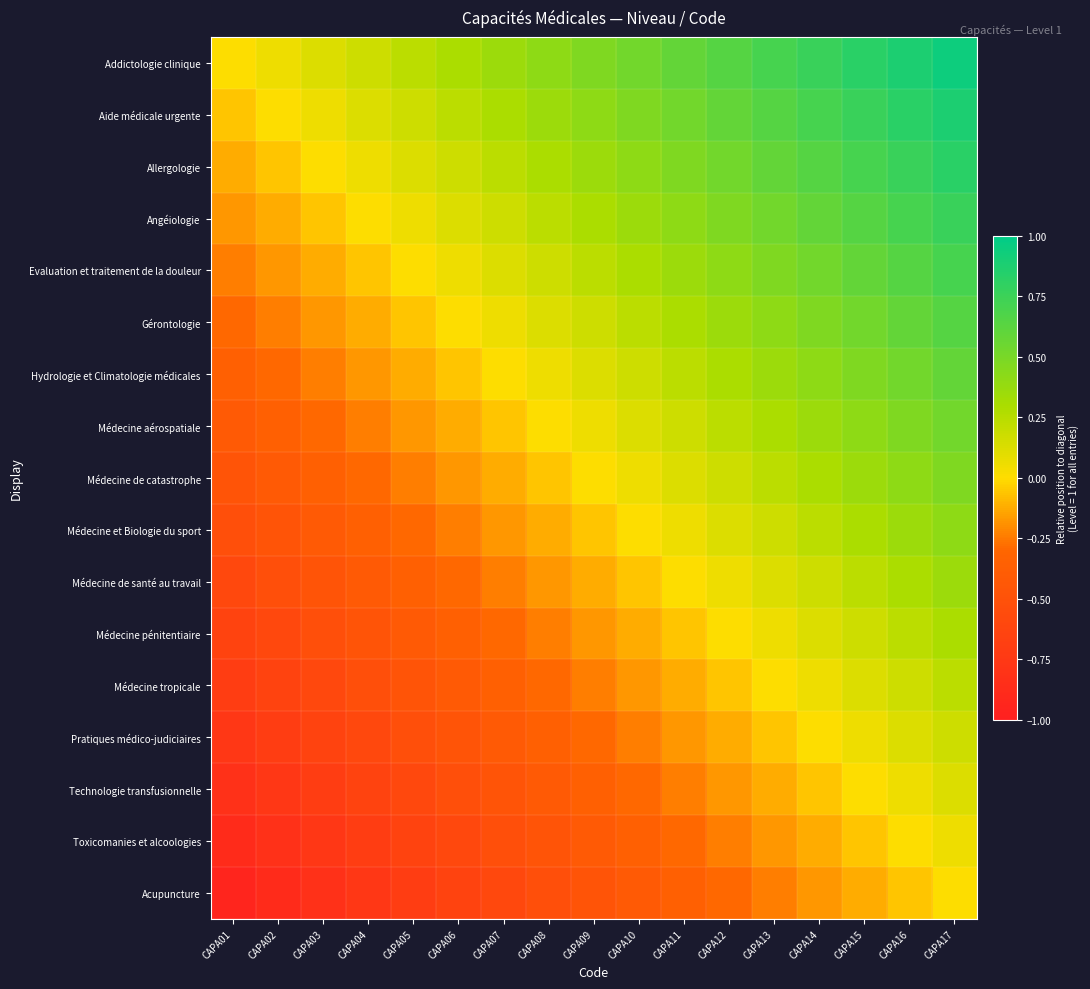

Reading left to right, extract all data points from this chart.

Addictologie clinique: CAPA01=0.0	CAPA02=0.1	CAPA03=0.1	CAPA04=0.2	CAPA05=0.2	CAPA06=0.3	CAPA07=0.4	CAPA08=0.4	CAPA09=0.5	CAPA10=0.5	CAPA11=0.6	CAPA12=0.6	CAPA13=0.7	CAPA14=0.8	CAPA15=0.8	CAPA16=0.9	CAPA17=0.9
Aide médicale urgente: CAPA01=-0.1	CAPA02=0.0	CAPA03=0.1	CAPA04=0.1	CAPA05=0.2	CAPA06=0.2	CAPA07=0.3	CAPA08=0.4	CAPA09=0.4	CAPA10=0.5	CAPA11=0.5	CAPA12=0.6	CAPA13=0.6	CAPA14=0.7	CAPA15=0.8	CAPA16=0.8	CAPA17=0.9
Allergologie: CAPA01=-0.1	CAPA02=-0.1	CAPA03=0.0	CAPA04=0.1	CAPA05=0.1	CAPA06=0.2	CAPA07=0.2	CAPA08=0.3	CAPA09=0.4	CAPA10=0.4	CAPA11=0.5	CAPA12=0.5	CAPA13=0.6	CAPA14=0.6	CAPA15=0.7	CAPA16=0.8	CAPA17=0.8
Angéiologie: CAPA01=-0.2	CAPA02=-0.1	CAPA03=-0.1	CAPA04=0.0	CAPA05=0.1	CAPA06=0.1	CAPA07=0.2	CAPA08=0.2	CAPA09=0.3	CAPA10=0.4	CAPA11=0.4	CAPA12=0.5	CAPA13=0.5	CAPA14=0.6	CAPA15=0.6	CAPA16=0.7	CAPA17=0.8
Evaluation et traitement de la douleur: CAPA01=-0.2	CAPA02=-0.2	CAPA03=-0.1	CAPA04=-0.1	CAPA05=0.0	CAPA06=0.1	CAPA07=0.1	CAPA08=0.2	CAPA09=0.2	CAPA10=0.3	CAPA11=0.4	CAPA12=0.4	CAPA13=0.5	CAPA14=0.5	CAPA15=0.6	CAPA16=0.6	CAPA17=0.7
Gérontologie: CAPA01=-0.3	CAPA02=-0.2	CAPA03=-0.2	CAPA04=-0.1	CAPA05=-0.1	CAPA06=0.0	CAPA07=0.1	CAPA08=0.1	CAPA09=0.2	CAPA10=0.2	CAPA11=0.3	CAPA12=0.4	CAPA13=0.4	CAPA14=0.5	CAPA15=0.5	CAPA16=0.6	CAPA17=0.6
Hydrologie et Climatologie médicales: CAPA01=-0.4	CAPA02=-0.3	CAPA03=-0.2	CAPA04=-0.2	CAPA05=-0.1	CAPA06=-0.1	CAPA07=0.0	CAPA08=0.1	CAPA09=0.1	CAPA10=0.2	CAPA11=0.2	CAPA12=0.3	CAPA13=0.4	CAPA14=0.4	CAPA15=0.5	CAPA16=0.5	CAPA17=0.6
Médecine aérospatiale: CAPA01=-0.4	CAPA02=-0.4	CAPA03=-0.3	CAPA04=-0.2	CAPA05=-0.2	CAPA06=-0.1	CAPA07=-0.1	CAPA08=0.0	CAPA09=0.1	CAPA10=0.1	CAPA11=0.2	CAPA12=0.2	CAPA13=0.3	CAPA14=0.4	CAPA15=0.4	CAPA16=0.5	CAPA17=0.5
Médecine de catastrophe: CAPA01=-0.5	CAPA02=-0.4	CAPA03=-0.4	CAPA04=-0.3	CAPA05=-0.2	CAPA06=-0.2	CAPA07=-0.1	CAPA08=-0.1	CAPA09=0.0	CAPA10=0.1	CAPA11=0.1	CAPA12=0.2	CAPA13=0.2	CAPA14=0.3	CAPA15=0.4	CAPA16=0.4	CAPA17=0.5
Médecine et Biologie du sport: CAPA01=-0.5	CAPA02=-0.5	CAPA03=-0.4	CAPA04=-0.4	CAPA05=-0.3	CAPA06=-0.2	CAPA07=-0.2	CAPA08=-0.1	CAPA09=-0.1	CAPA10=0.0	CAPA11=0.1	CAPA12=0.1	CAPA13=0.2	CAPA14=0.2	CAPA15=0.3	CAPA16=0.4	CAPA17=0.4
Médecine de santé au travail: CAPA01=-0.6	CAPA02=-0.5	CAPA03=-0.5	CAPA04=-0.4	CAPA05=-0.4	CAPA06=-0.3	CAPA07=-0.2	CAPA08=-0.2	CAPA09=-0.1	CAPA10=-0.1	CAPA11=0.0	CAPA12=0.1	CAPA13=0.1	CAPA14=0.2	CAPA15=0.2	CAPA16=0.3	CAPA17=0.4
Médecine pénitentiaire: CAPA01=-0.6	CAPA02=-0.6	CAPA03=-0.5	CAPA04=-0.5	CAPA05=-0.4	CAPA06=-0.4	CAPA07=-0.3	CAPA08=-0.2	CAPA09=-0.2	CAPA10=-0.1	CAPA11=-0.1	CAPA12=0.0	CAPA13=0.1	CAPA14=0.1	CAPA15=0.2	CAPA16=0.2	CAPA17=0.3
Médecine tropicale: CAPA01=-0.7	CAPA02=-0.6	CAPA03=-0.6	CAPA04=-0.5	CAPA05=-0.5	CAPA06=-0.4	CAPA07=-0.4	CAPA08=-0.3	CAPA09=-0.2	CAPA10=-0.2	CAPA11=-0.1	CAPA12=-0.1	CAPA13=0.0	CAPA14=0.1	CAPA15=0.1	CAPA16=0.2	CAPA17=0.2
Pratiques médico-judiciaires: CAPA01=-0.8	CAPA02=-0.7	CAPA03=-0.6	CAPA04=-0.6	CAPA05=-0.5	CAPA06=-0.5	CAPA07=-0.4	CAPA08=-0.4	CAPA09=-0.3	CAPA10=-0.2	CAPA11=-0.2	CAPA12=-0.1	CAPA13=-0.1	CAPA14=0.0	CAPA15=0.1	CAPA16=0.1	CAPA17=0.2
Technologie transfusionnelle: CAPA01=-0.8	CAPA02=-0.8	CAPA03=-0.7	CAPA04=-0.6	CAPA05=-0.6	CAPA06=-0.5	CAPA07=-0.5	CAPA08=-0.4	CAPA09=-0.4	CAPA10=-0.3	CAPA11=-0.2	CAPA12=-0.2	CAPA13=-0.1	CAPA14=-0.1	CAPA15=0.0	CAPA16=0.1	CAPA17=0.1
Toxicomanies et alcoologies: CAPA01=-0.9	CAPA02=-0.8	CAPA03=-0.8	CAPA04=-0.7	CAPA05=-0.6	CAPA06=-0.6	CAPA07=-0.5	CAPA08=-0.5	CAPA09=-0.4	CAPA10=-0.4	CAPA11=-0.3	CAPA12=-0.2	CAPA13=-0.2	CAPA14=-0.1	CAPA15=-0.1	CAPA16=0.0	CAPA17=0.1
Acupuncture: CAPA01=-0.9	CAPA02=-0.9	CAPA03=-0.8	CAPA04=-0.8	CAPA05=-0.7	CAPA06=-0.6	CAPA07=-0.6	CAPA08=-0.5	CAPA09=-0.5	CAPA10=-0.4	CAPA11=-0.4	CAPA12=-0.3	CAPA13=-0.2	CAPA14=-0.2	CAPA15=-0.1	CAPA16=-0.1	CAPA17=0.0